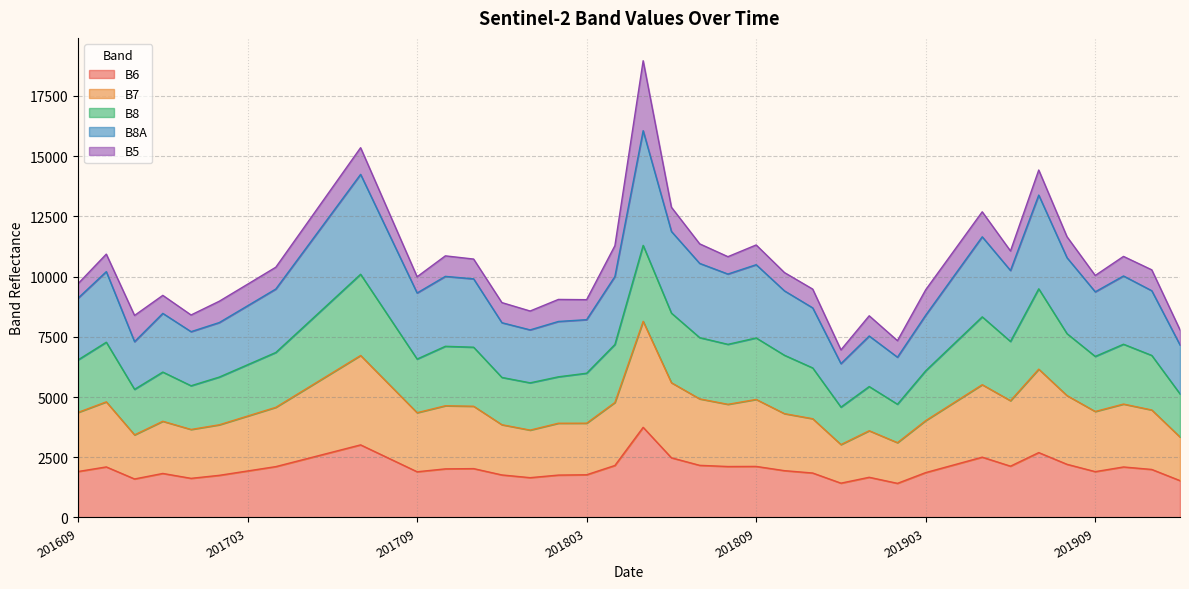

What are all the series names shown in the legend?

B6, B7, B8, B8A, B5